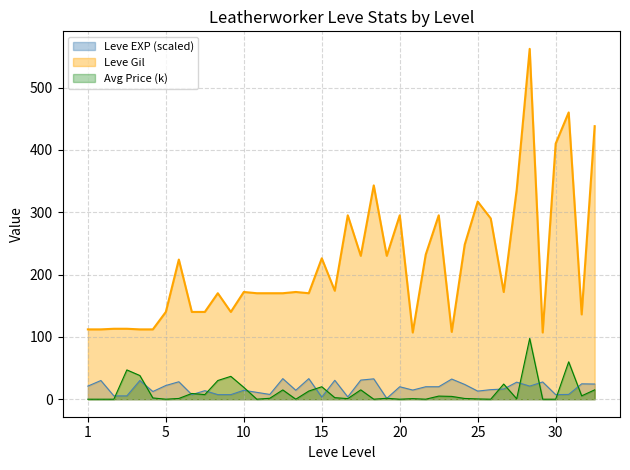

The Avg Price (k) series shows 0.4 at 25. True or false?

True